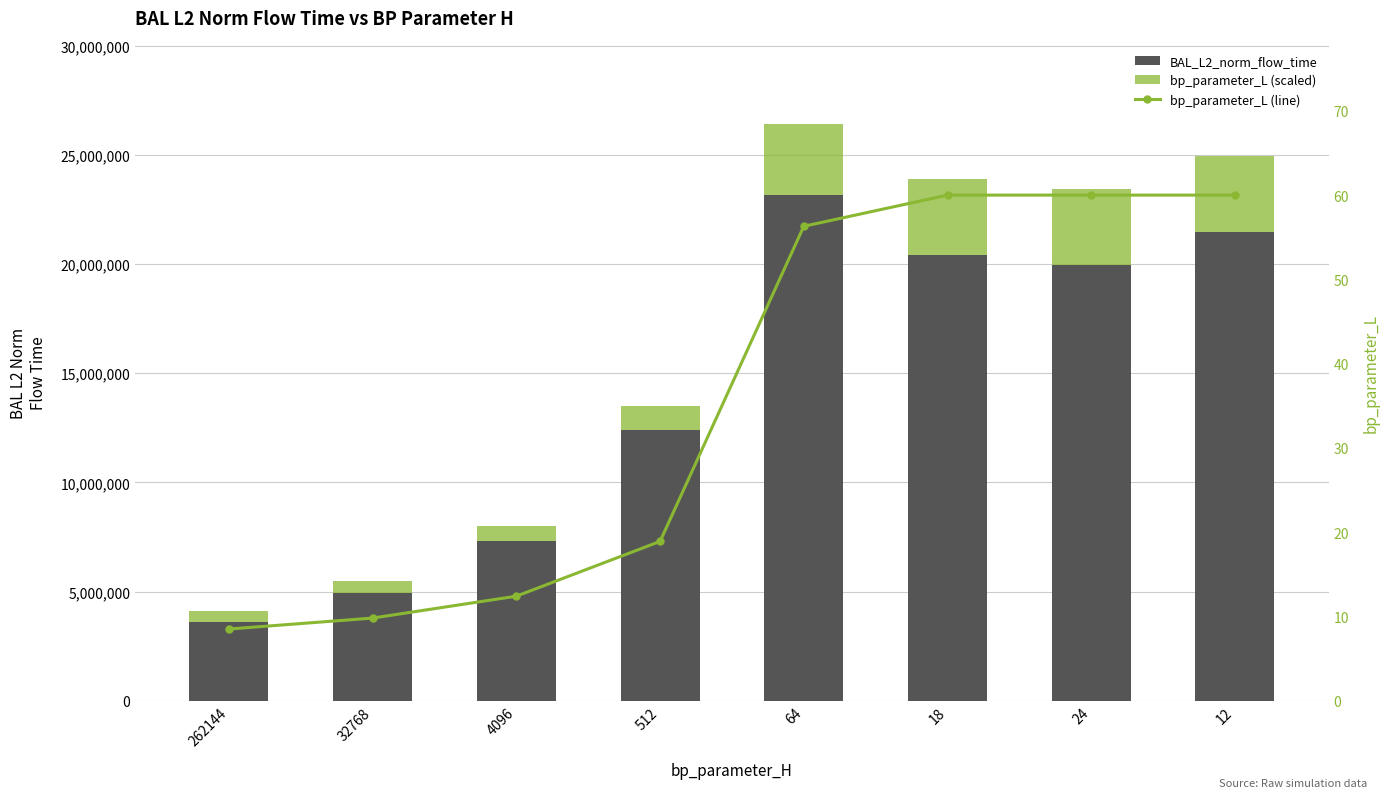

Which series has the largest total across all categories?

BAL_L2_norm_flow_time